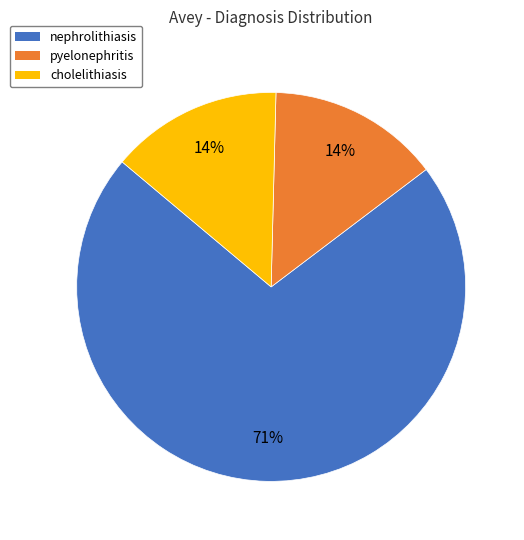

True or false: cholelithiasis accounts for 14% of the total.

True